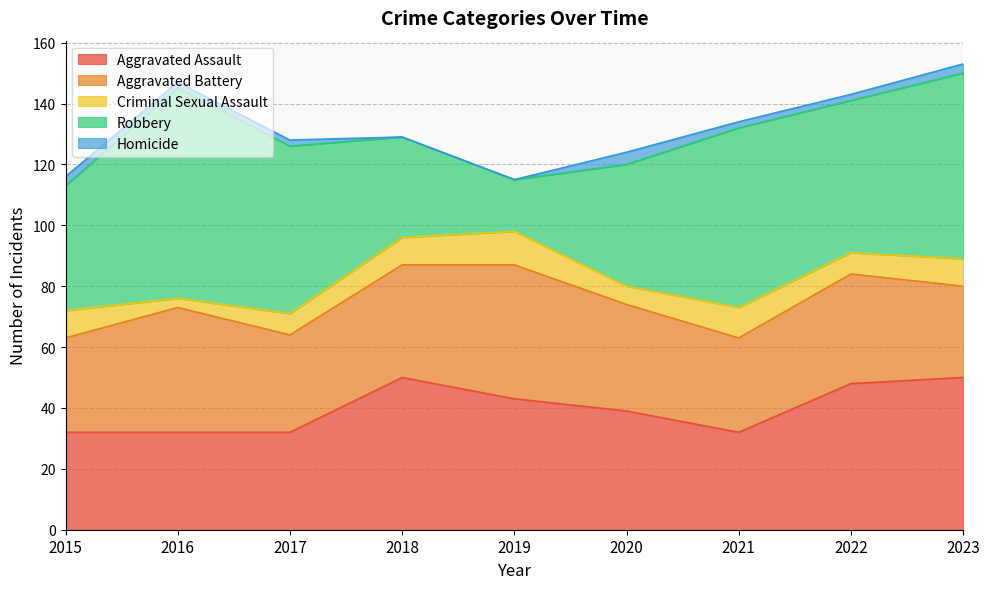

Is it true that Homicide equals 2 at 2017?

True